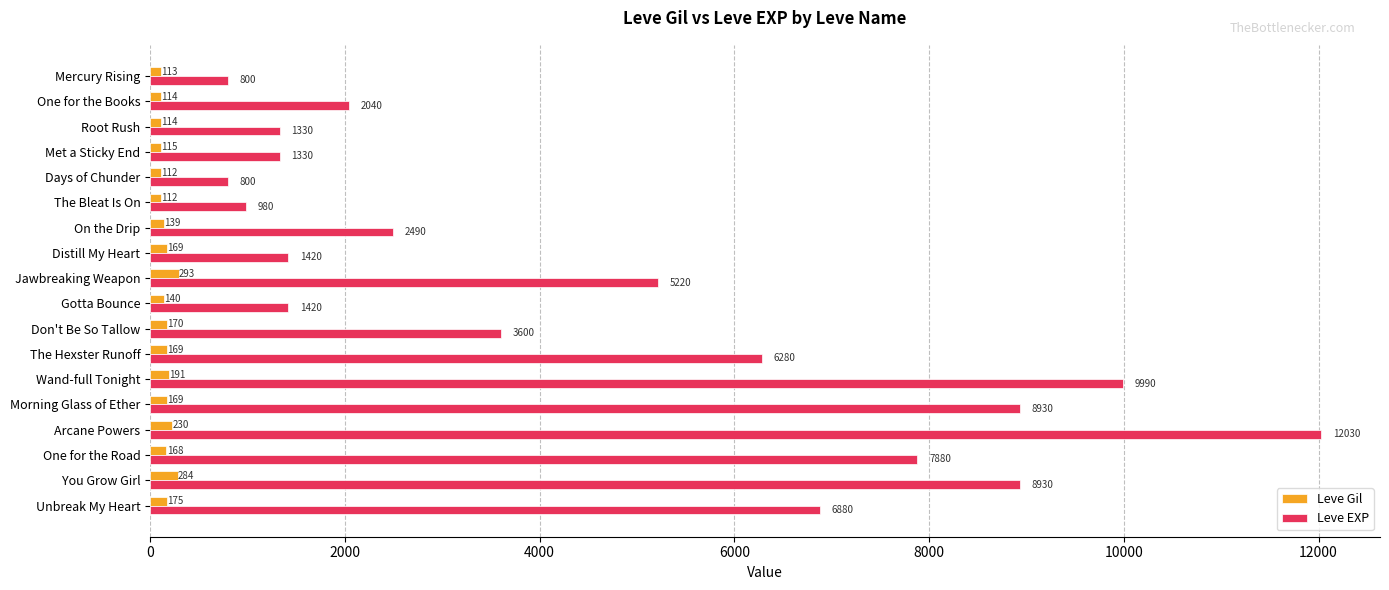

Is it true that Leve EXP equals 1644 at The Hexster Runoff?

False